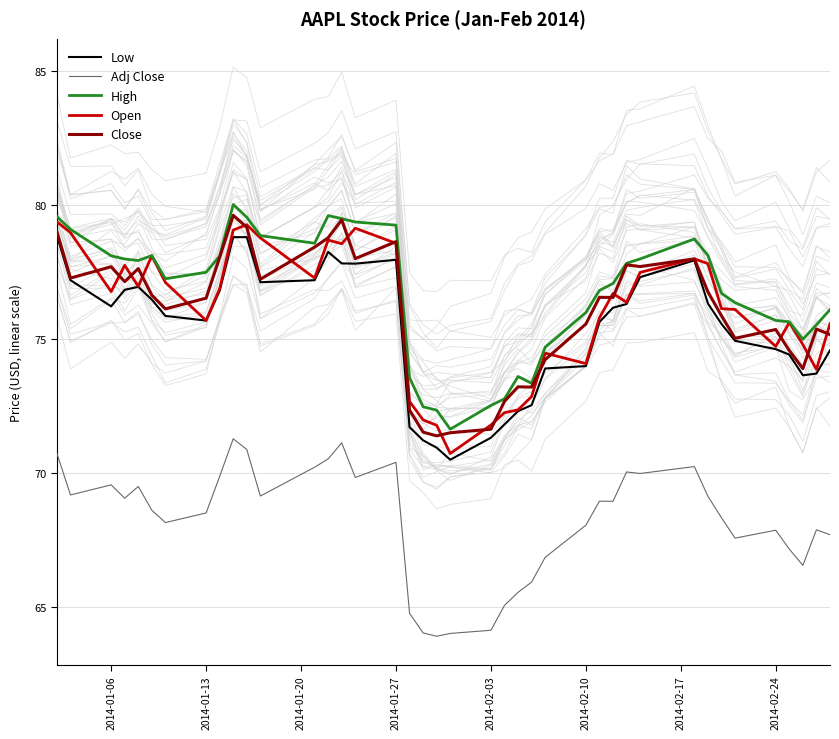

How many data points in Low are less than 76?

20